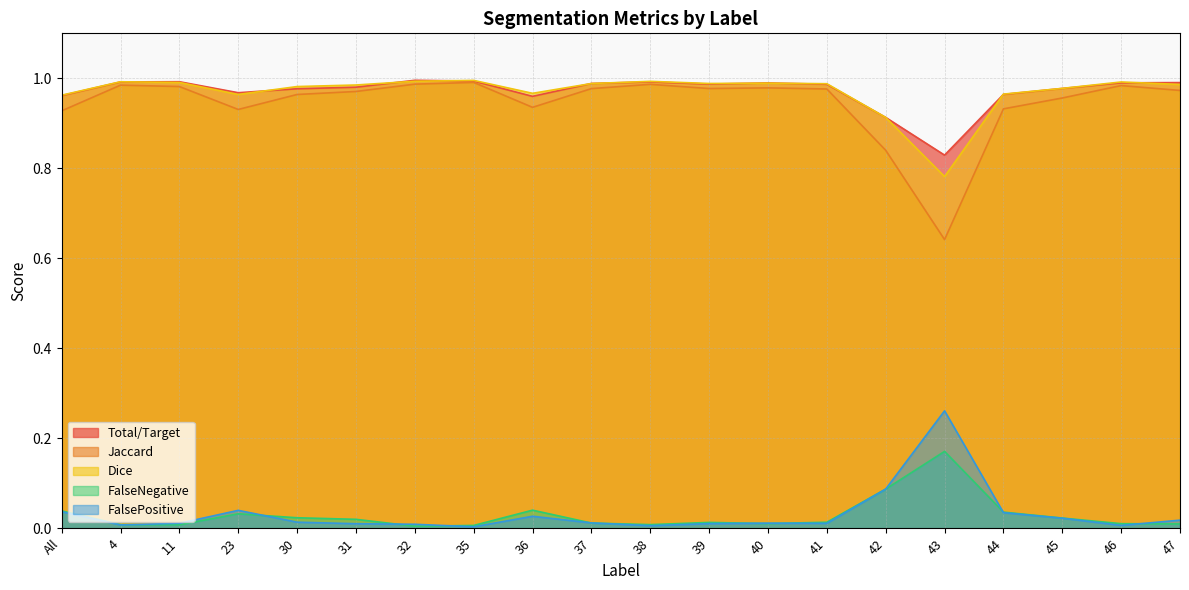

Reading right to left, transcribe all the data shown in this chart.

Total/Target: 47=1.0	46=1.0	45=1.0	44=1.0	43=0.8	42=0.9	41=1.0	40=1.0	39=1.0	38=1.0	37=1.0	36=1.0	35=1.0	32=1.0	31=1.0	30=1.0	23=1.0	11=1.0	4=1.0	All=1.0
Jaccard: 47=1.0	46=1.0	45=1.0	44=0.9	43=0.6	42=0.8	41=1.0	40=1.0	39=1.0	38=1.0	37=1.0	36=0.9	35=1.0	32=1.0	31=1.0	30=1.0	23=0.9	11=1.0	4=1.0	All=0.9
Dice: 47=1.0	46=1.0	45=1.0	44=1.0	43=0.8	42=0.9	41=1.0	40=1.0	39=1.0	38=1.0	37=1.0	36=1.0	35=1.0	32=1.0	31=1.0	30=1.0	23=1.0	11=1.0	4=1.0	All=1.0
FalseNegative: 47=0.0	46=0.0	45=0.0	44=0.0	43=0.2	42=0.1	41=0.0	40=0.0	39=0.0	38=0.0	37=0.0	36=0.0	35=0.0	32=0.0	31=0.0	30=0.0	23=0.0	11=0.0	4=0.0	All=0.0
FalsePositive: 47=0.0	46=0.0	45=0.0	44=0.0	43=0.3	42=0.1	41=0.0	40=0.0	39=0.0	38=0.0	37=0.0	36=0.0	35=0.0	32=0.0	31=0.0	30=0.0	23=0.0	11=0.0	4=0.0	All=0.0